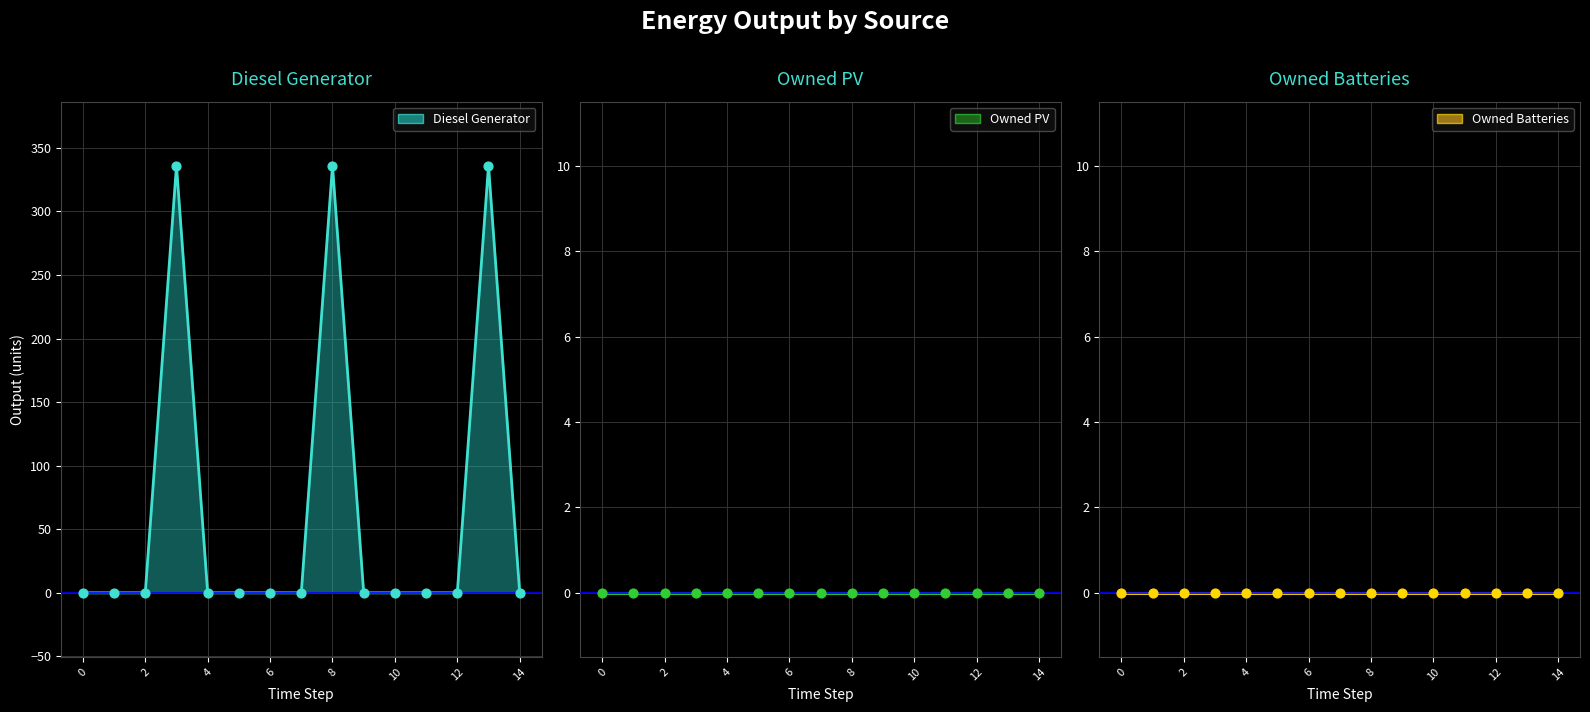

What are all the series names shown in the legend?

Diesel Generator, Owned PV, Owned Batteries